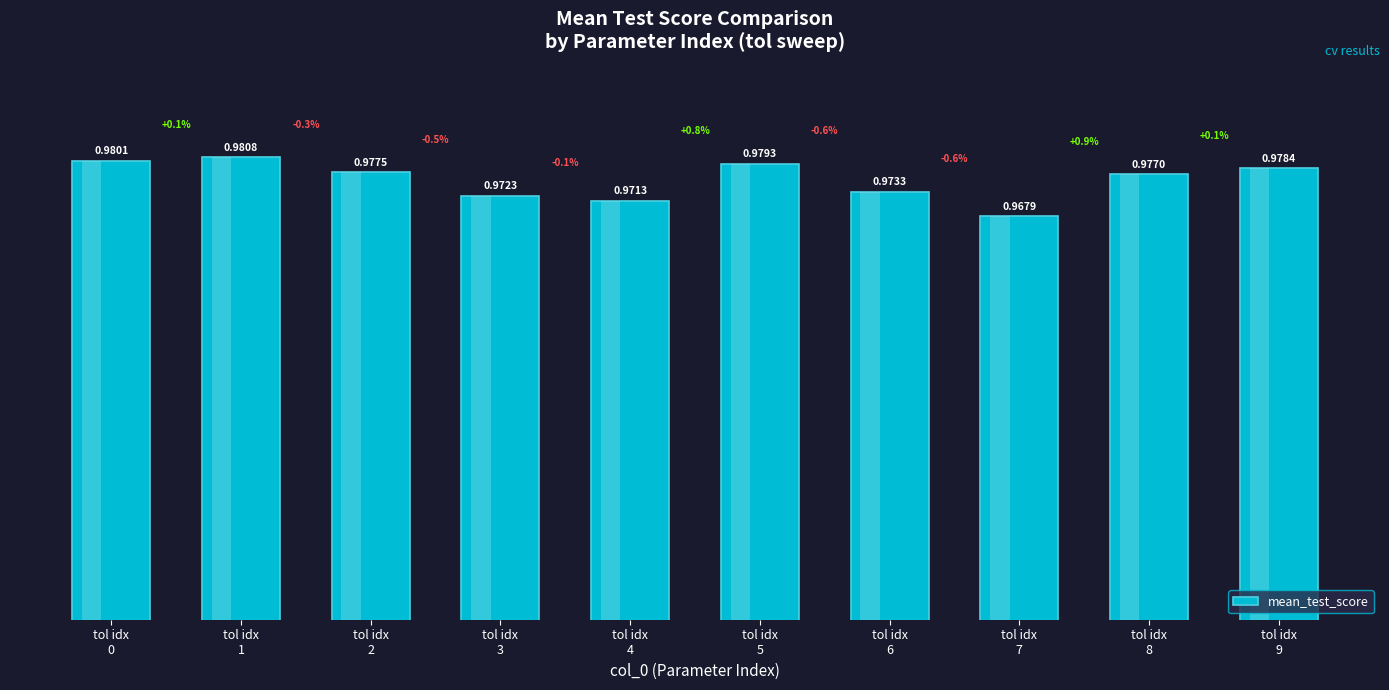

Where is the data nearest to the value 0?

tol idx
7